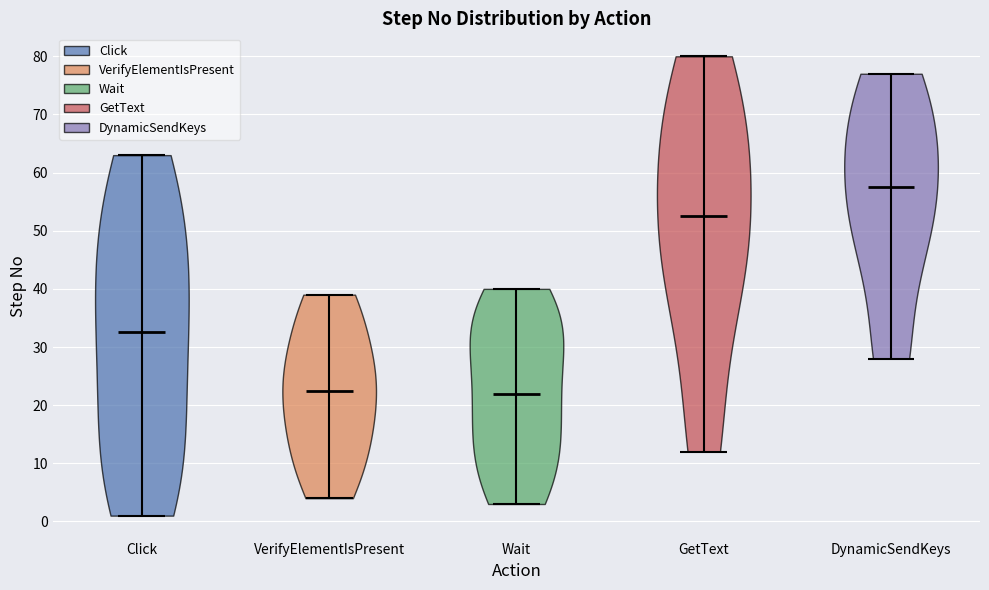

Reading left to right, read every violin against the y-axis: where its median line is, and the lowest and highest points it reaches. The values are not printed on the chart, so give them approximately, as read against the axis.

Click: median line 33, lowest point 1, highest point 63
VerifyElementIsPresent: median line 23, lowest point 4, highest point 39
Wait: median line 22, lowest point 3, highest point 40
GetText: median line 53, lowest point 12, highest point 80
DynamicSendKeys: median line 58, lowest point 28, highest point 77